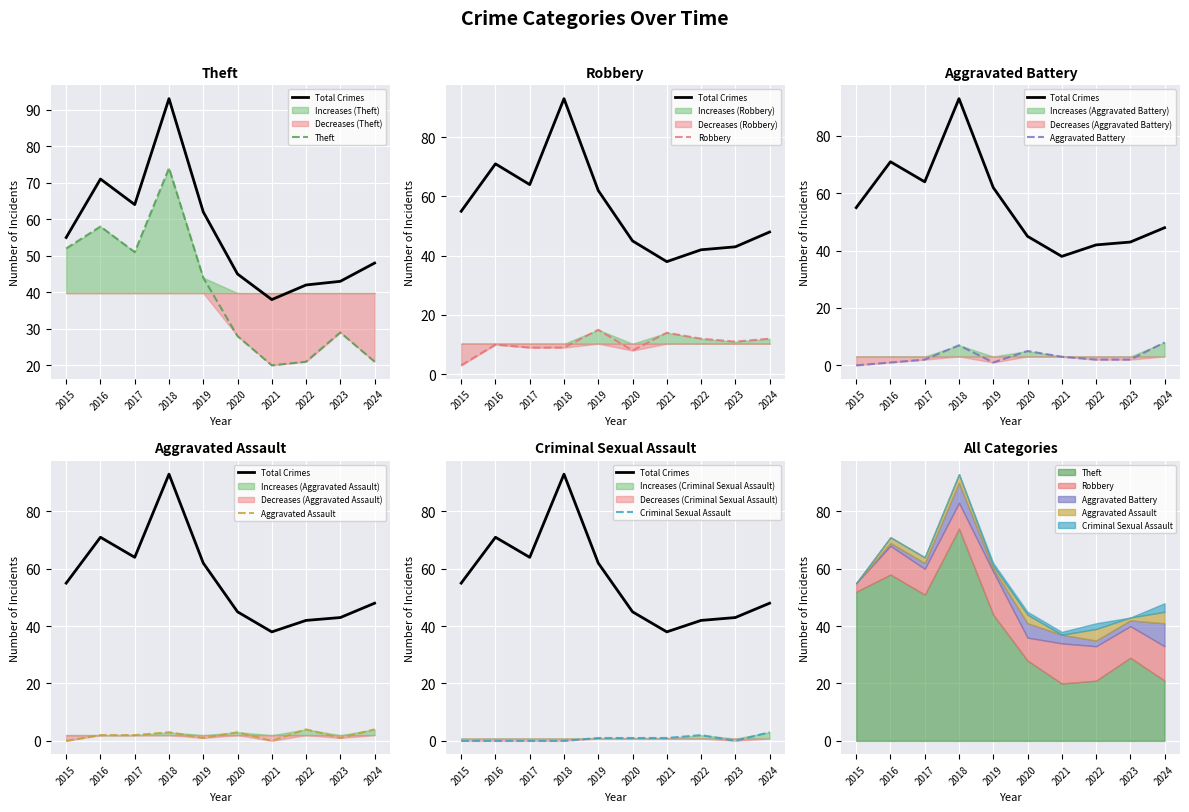

True or false: Criminal Sexual Assault has more than 0 interior local peaks.

True